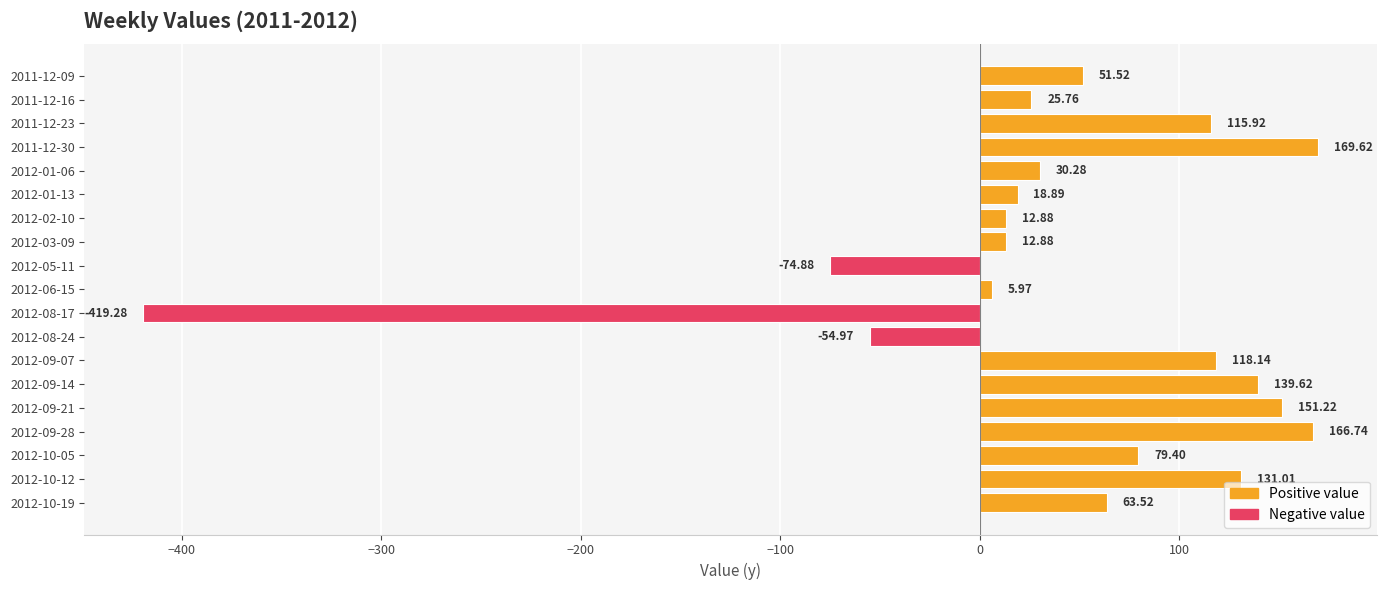

How many bars are there in total?

19